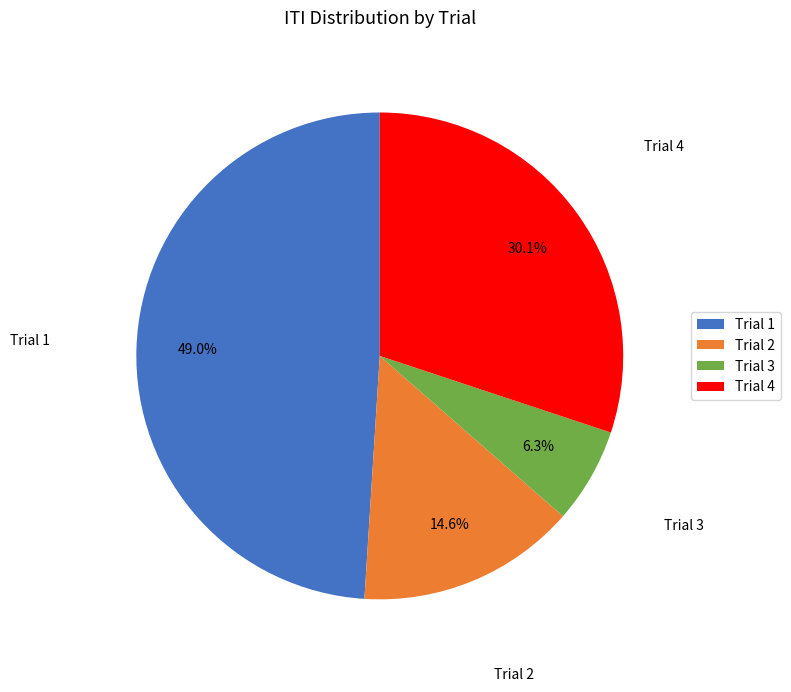

Which slice is the smallest?

Trial 3